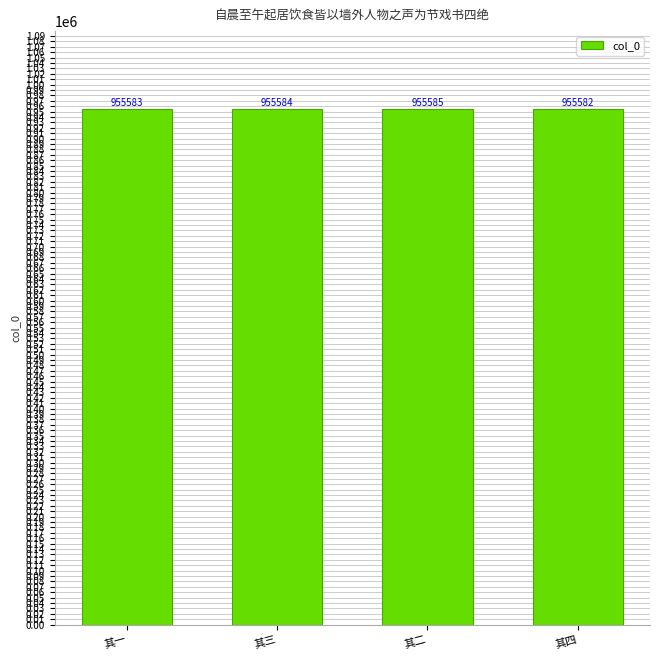

Reading right to left, list all the values displayed in this chart.

955582	955585	955584	955583